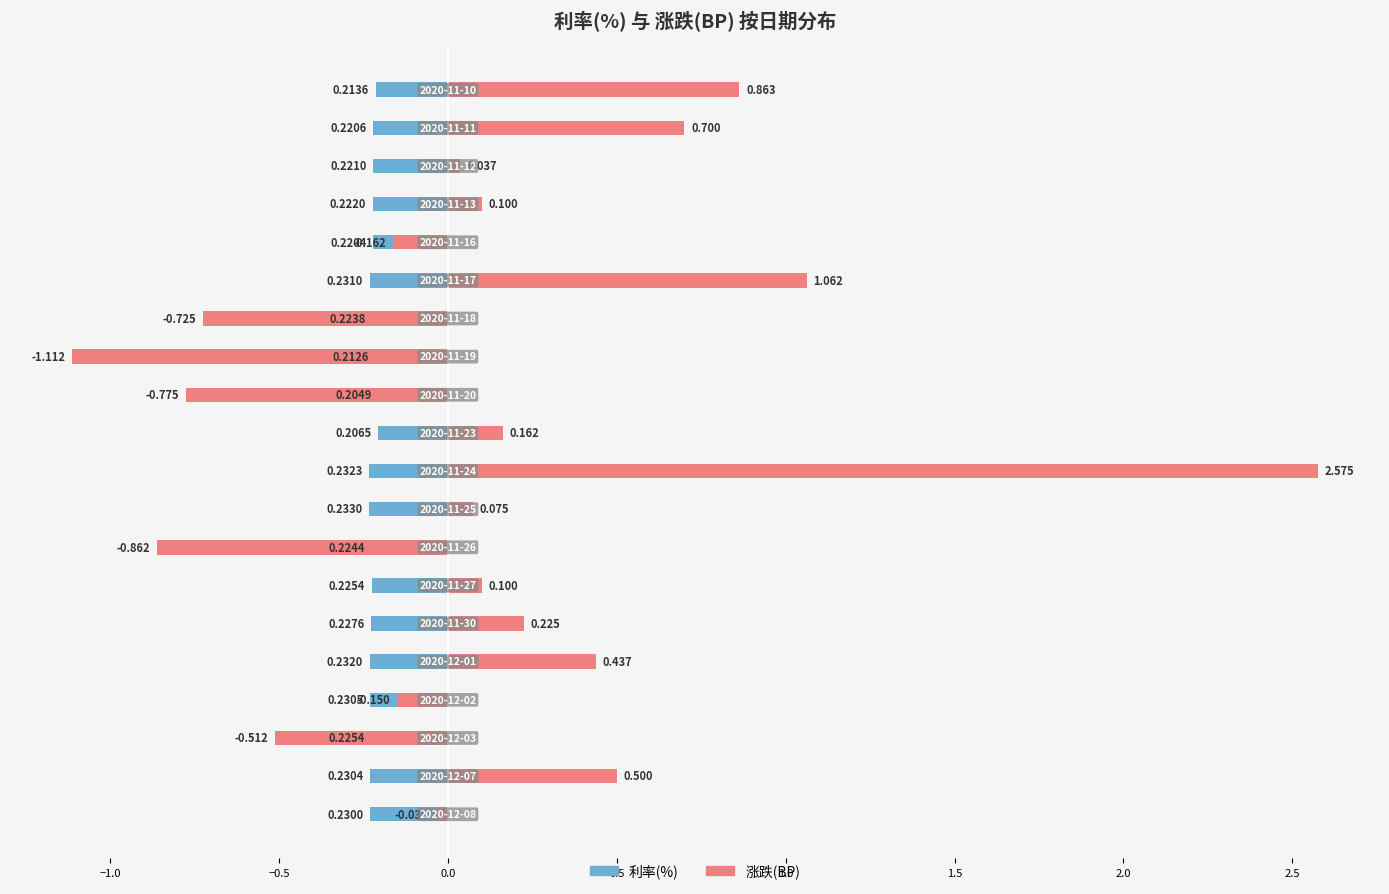

What is the difference between the maximum and minimum values in the 涨跌(BP) series?

3.7